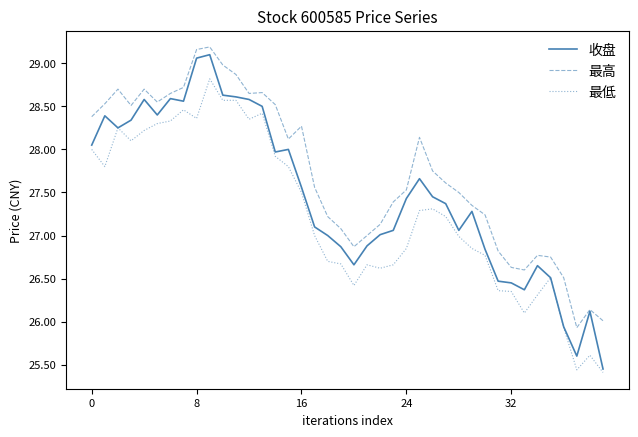

Which series has the largest total across all categories?

最高